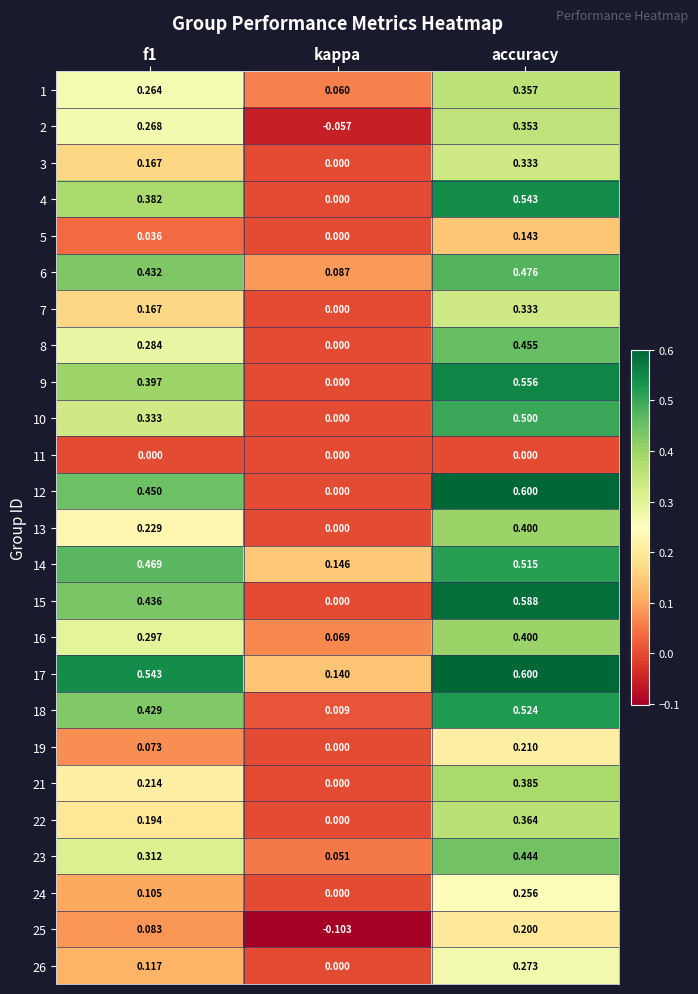

Which label corresponds to the smallest value in the chart?

kappa